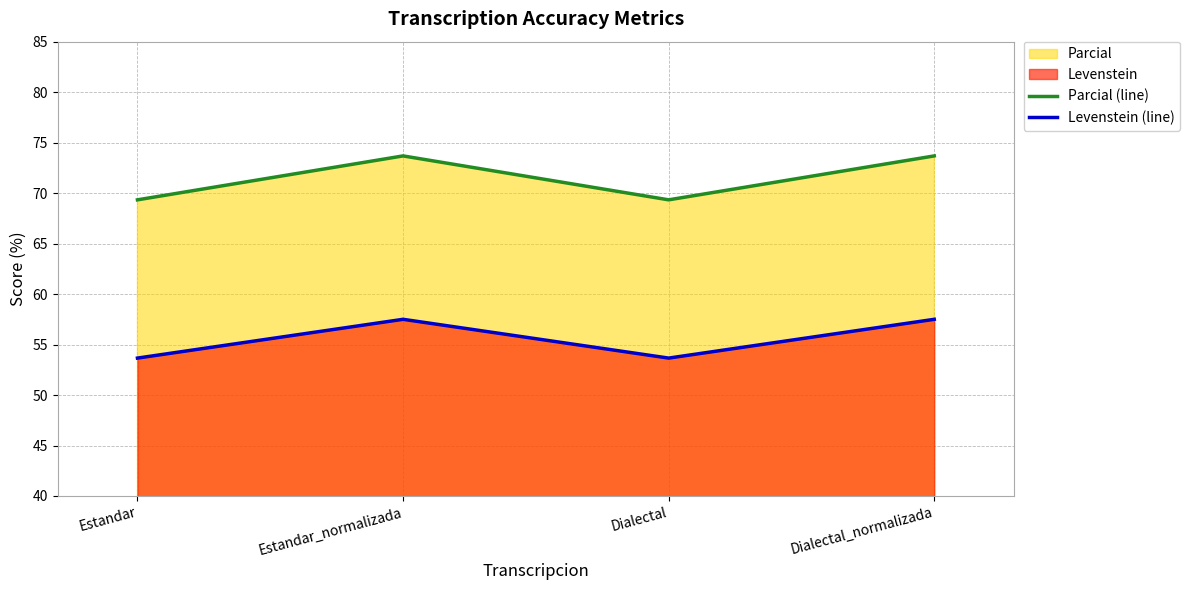

What position from the left is Estandar?

1